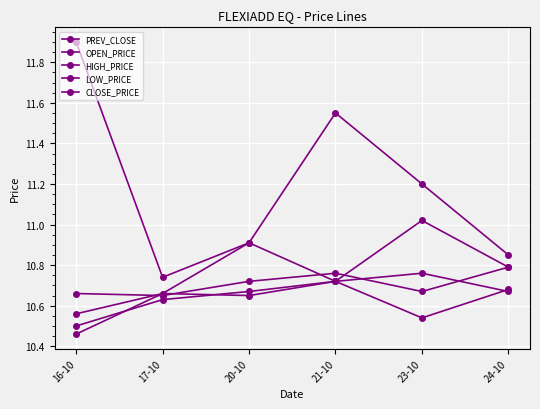

What is the value of the HIGH_PRICE point at the 5th from the left?

11.2